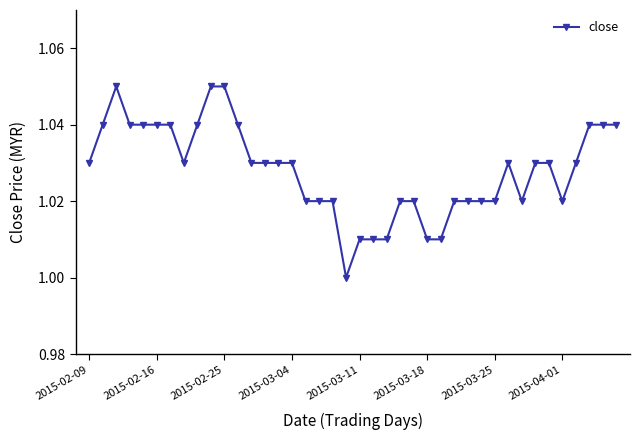

What is the sum of all values?

41.1